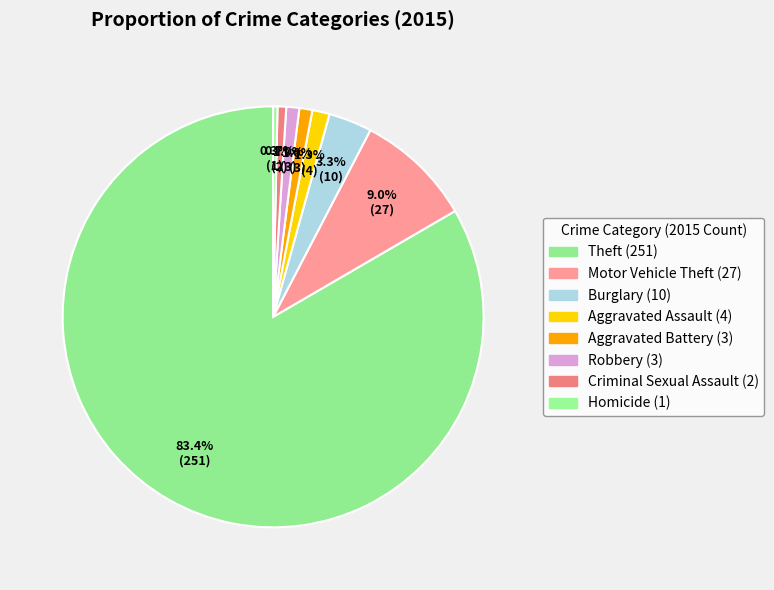

Which slice is the smallest?

Homicide